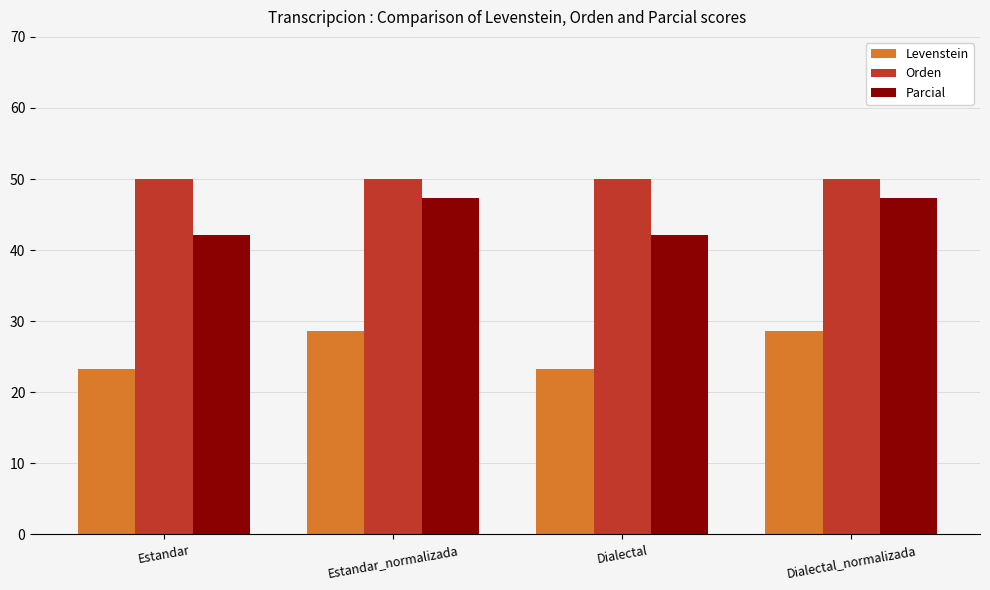

What is the greatest value displayed?

50.0